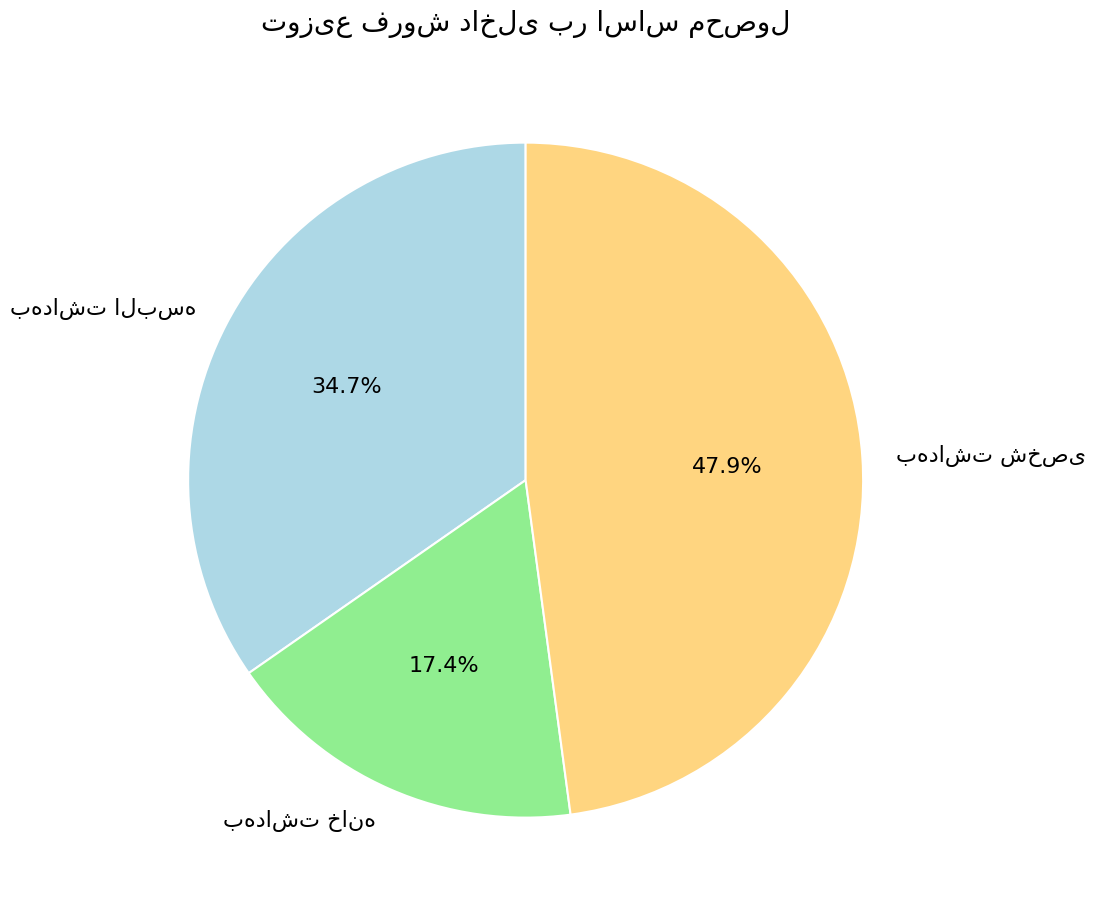

How many segments does this pie chart have?

3